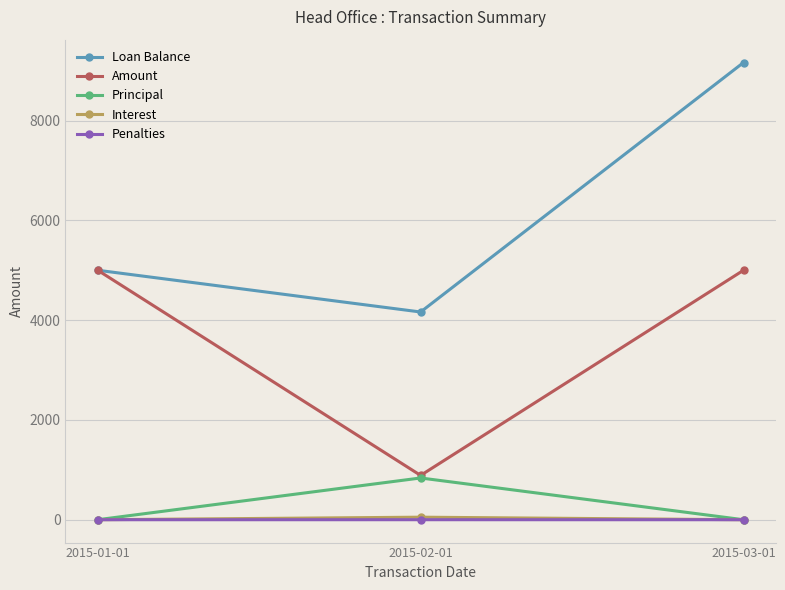

What are all the series names shown in the legend?

Loan Balance, Amount, Principal, Interest, Penalties